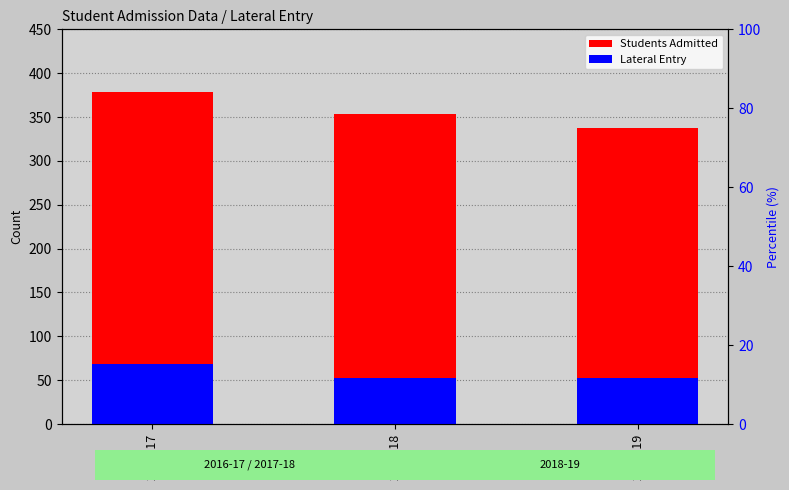

Reading left to right, what are all the values shown in this chart?

Students Admitted: 2016-17=379	2017-18=353	2018-19=337
Lateral Entry: 2016-17=68	2017-18=52	2018-19=52